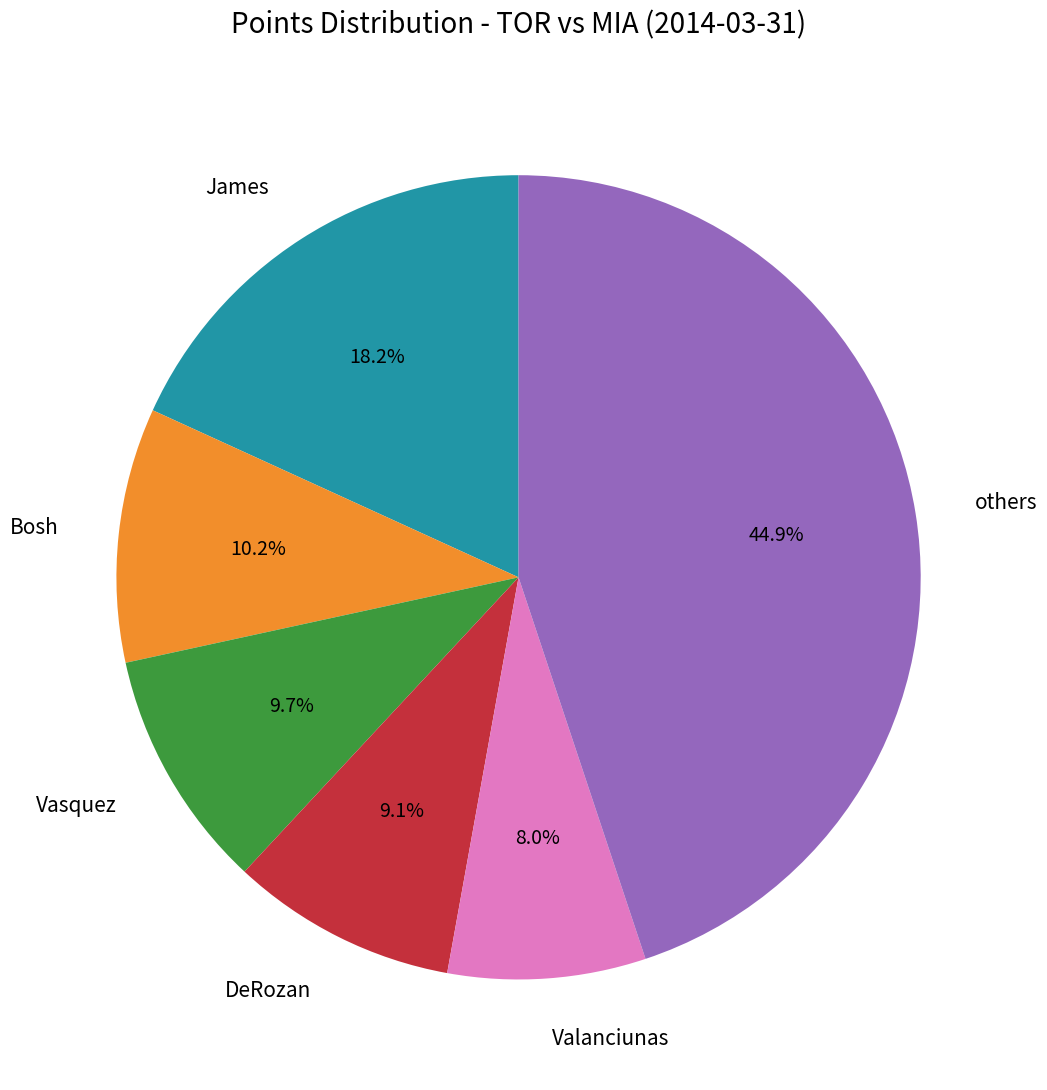

Which category has the smallest portion of the pie?

Valanciunas